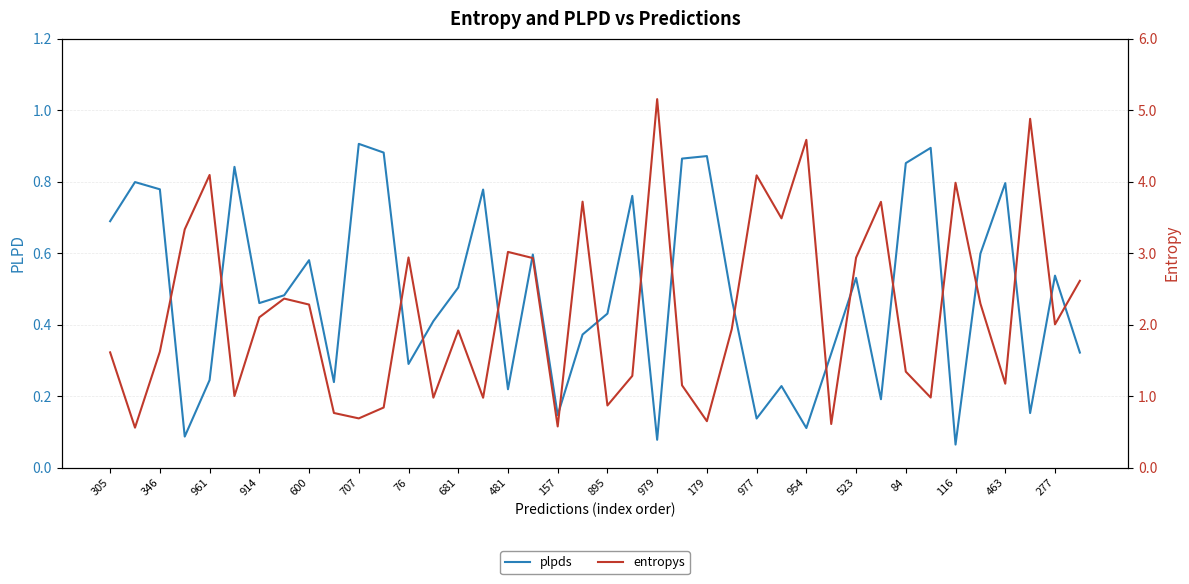

True or false: plpds has a value of 0.7 at 914.

False